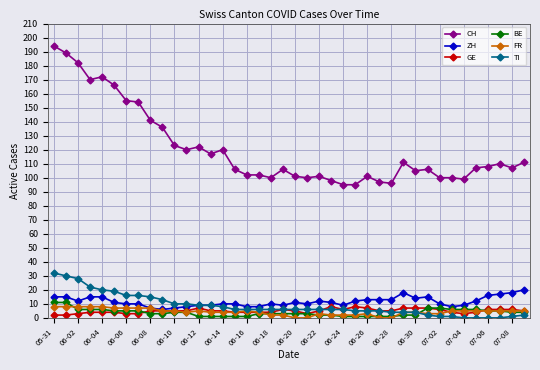

What are all the series names shown in the legend?

CH, ZH, GE, BE, FR, TI